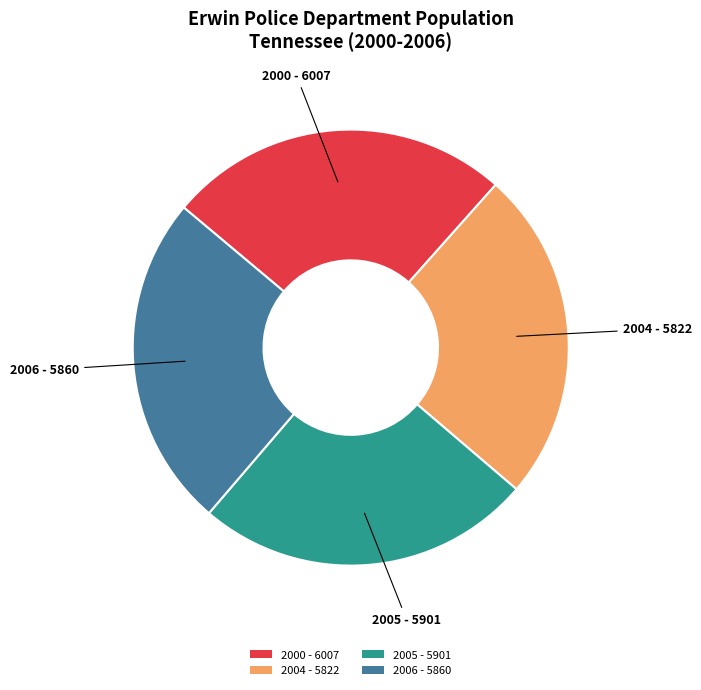

Is 2004 the majority of the pie?

No